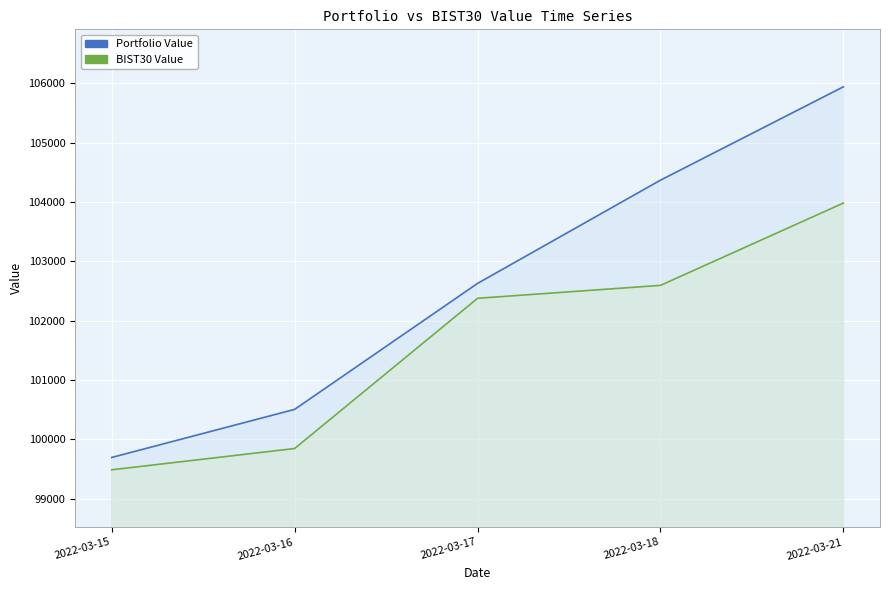

Rank the series by their average value, from highest to lowest.

Portfolio Value, BIST30 Value